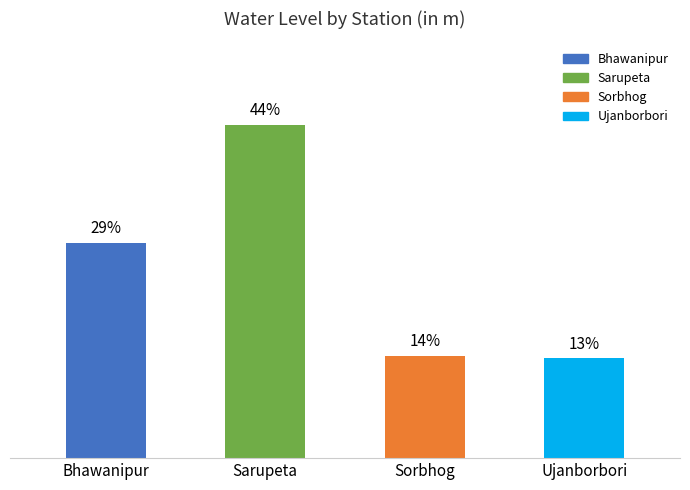

Which label corresponds to the largest value in the chart?

Sarupeta